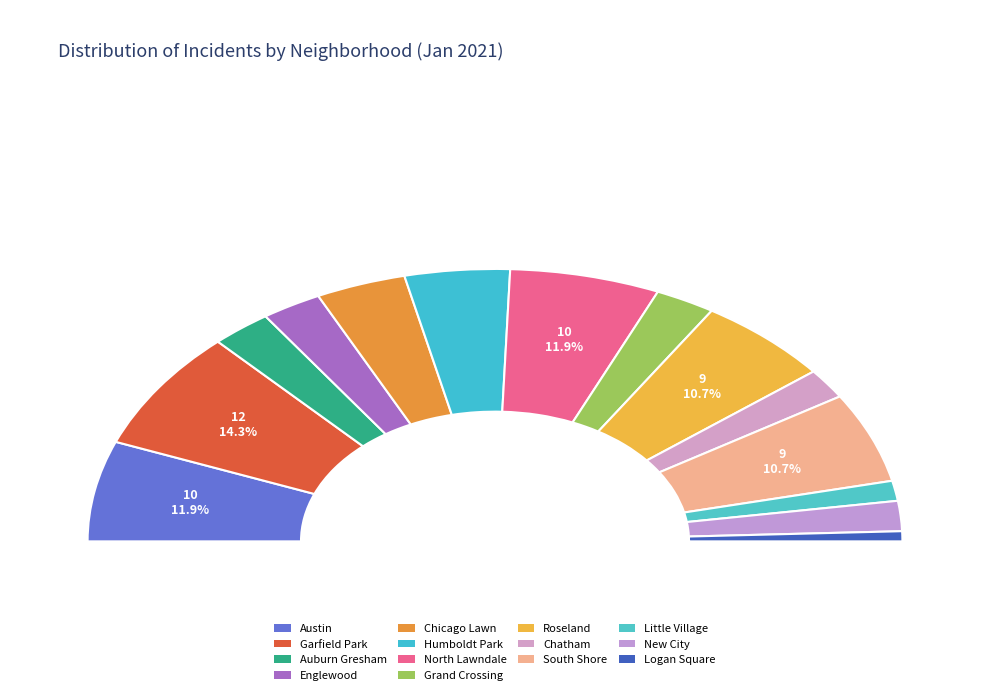

To the nearest percent, what percentage of the pie is Logan Square?

1%